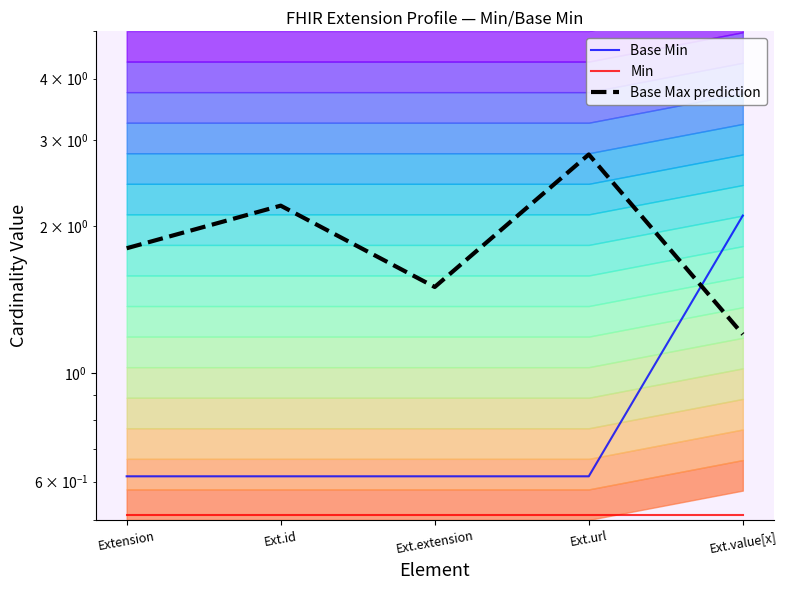

Does the chart have visible grid lines?

No